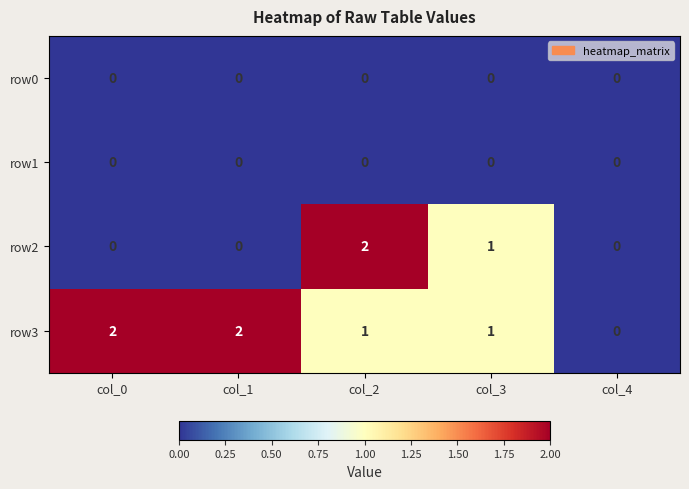

At which label does row3 reach its minimum?

col_4